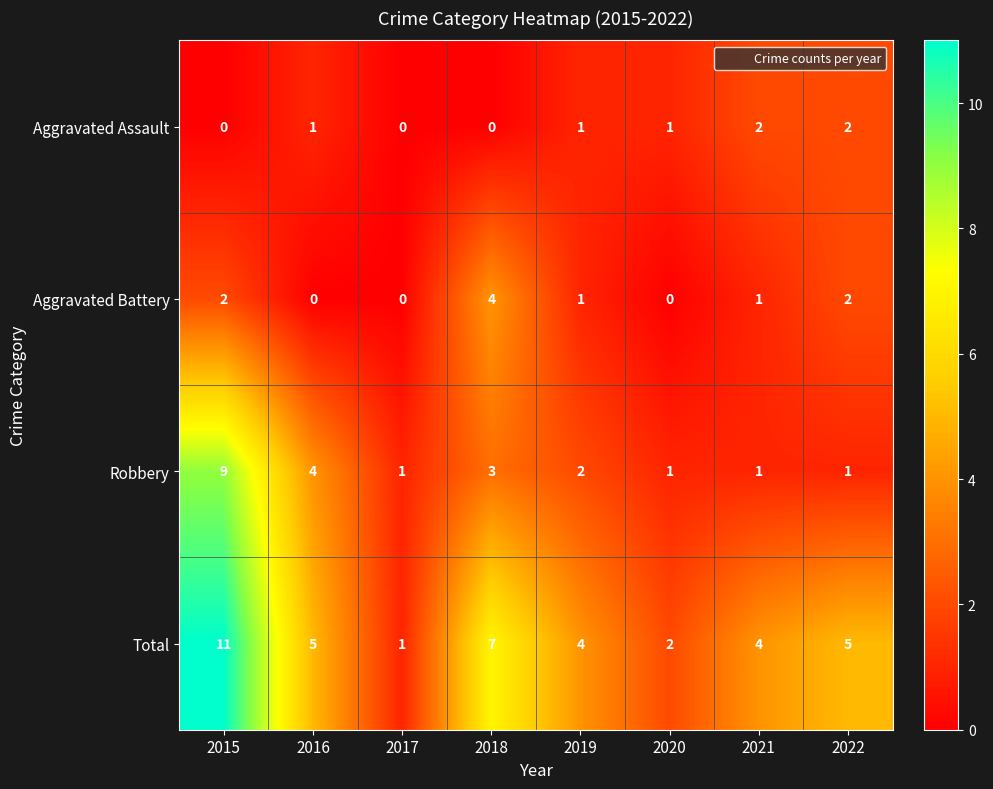

How many distinct data groups are displayed?

4